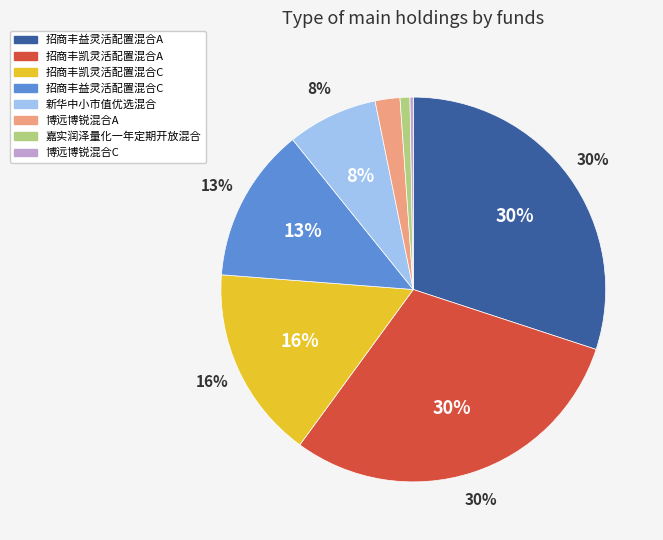

Count the number of slices in the pie.

8